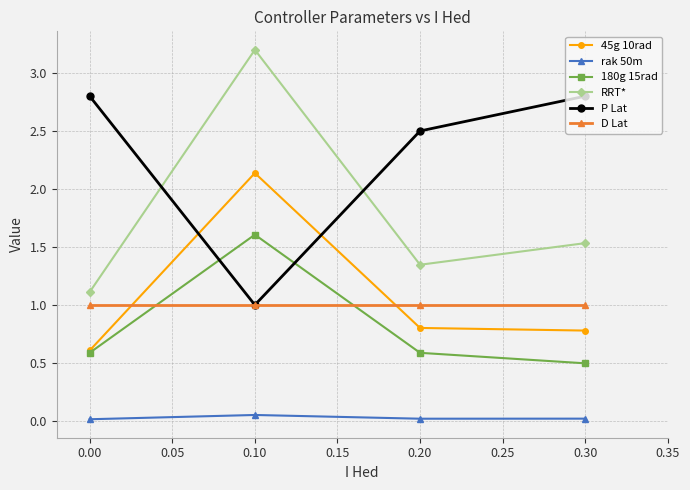

Does the chart have visible grid lines?

Yes